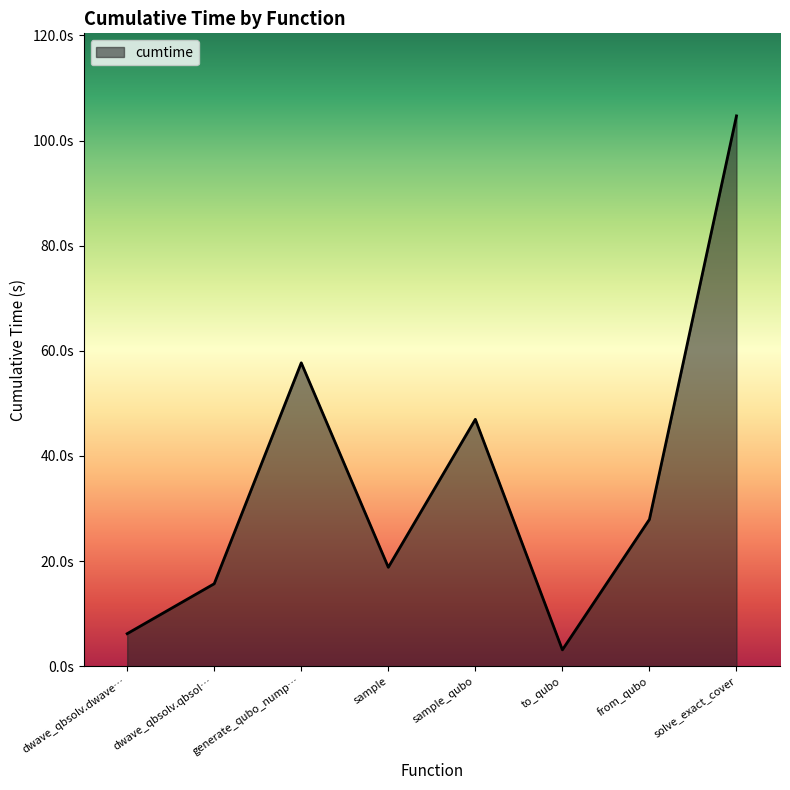

What position from the right is to_qubo?

3